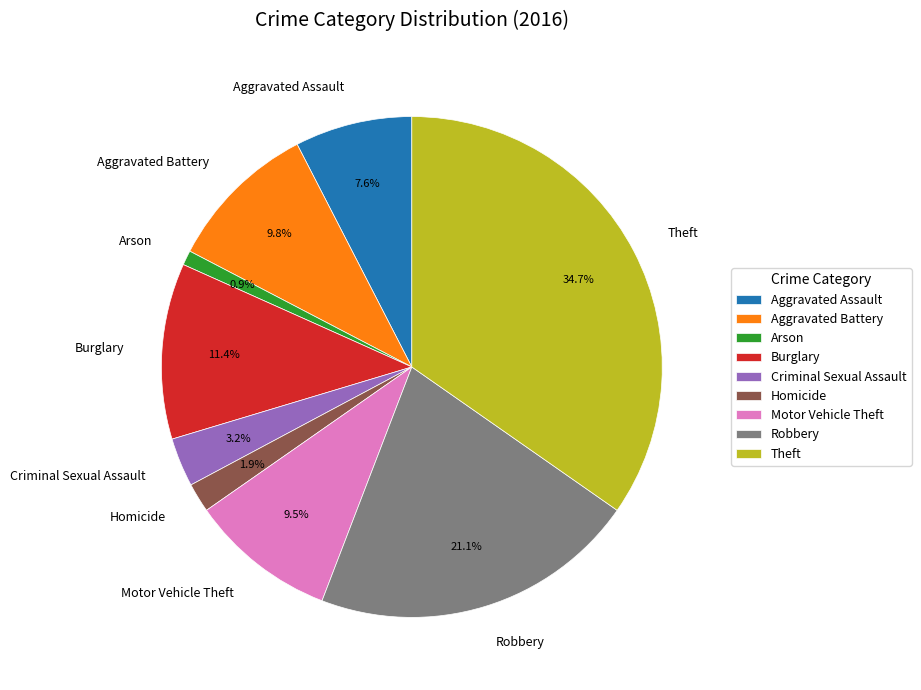

Does Homicide represent more than half of the total?

No